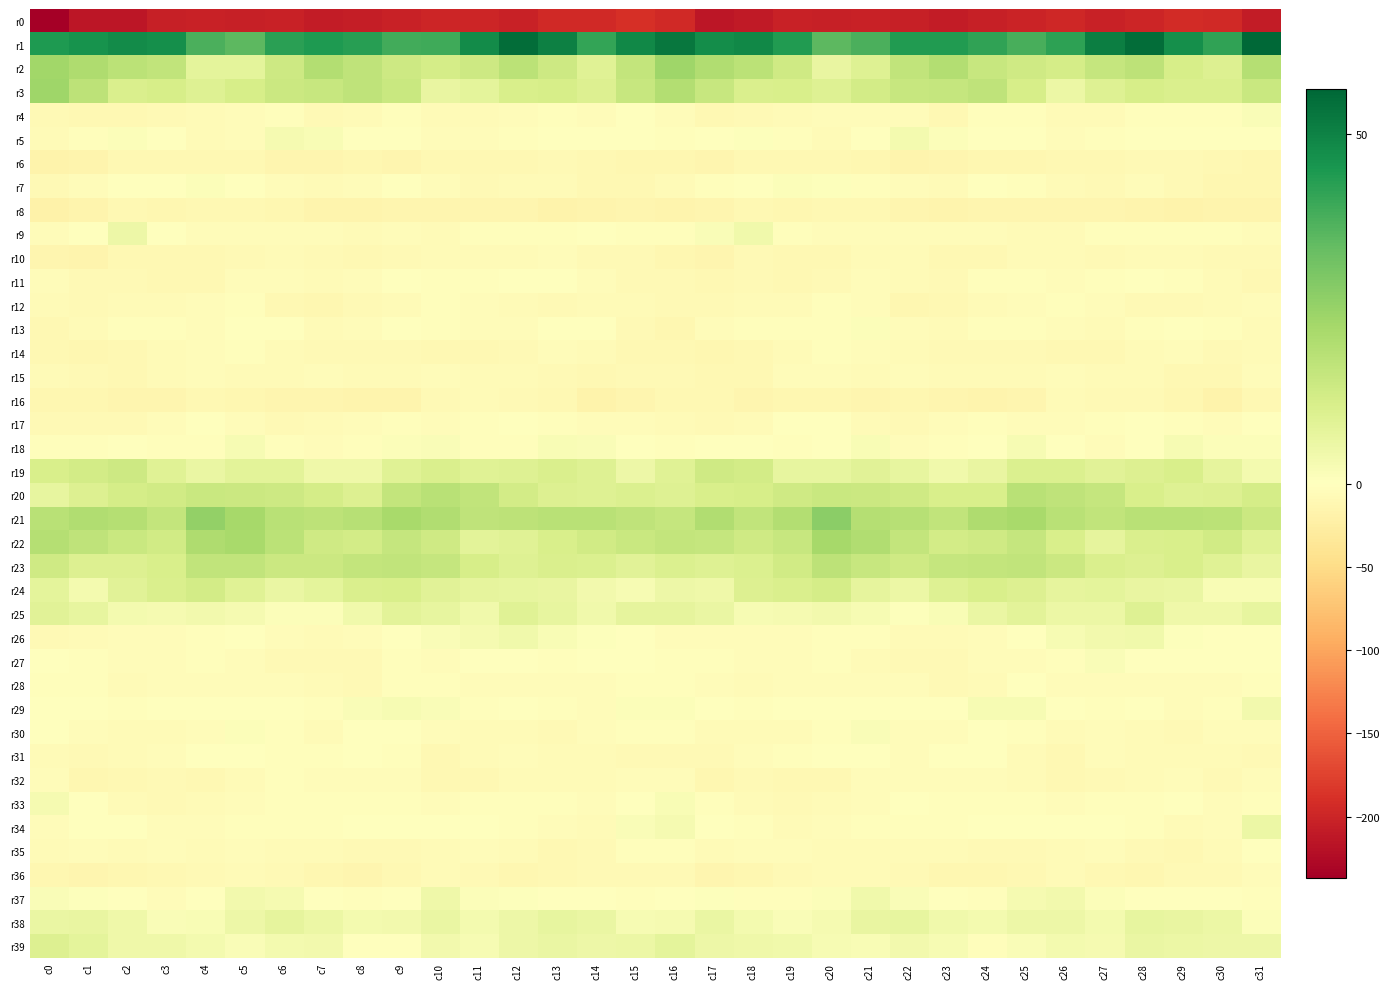

Reading left to right, list all the values displayed in this chart.

r0: c0=-237.0	c1=-214.4	c2=-213.0	c3=-204.9	c4=-202.5	c5=-204.1	c6=-201.9	c7=-207.9	c8=-205.8	c9=-202.4	c10=-198.9	c11=-199.0	c12=-202.2	c13=-194.8	c14=-195.1	c15=-190.2	c16=-194.8	c17=-213.5	c18=-210.1	c19=-202.4	c20=-204.0	c21=-202.8	c22=-204.0	c23=-208.4	c24=-203.9	c25=-201.6	c26=-197.4	c27=-201.8	c28=-199.3	c29=-194.0	c30=-195.3	c31=-208.1
r1: c0=44.2	c1=46.2	c2=48.1	c3=46.9	c4=37.7	c5=35.3	c6=42.6	c7=44.4	c8=42.9	c9=39.2	c10=39.5	c11=47.8	c12=54.8	c13=50.8	c14=41.3	c15=48.7	c16=52.9	c17=47.7	c18=48.8	c19=44.0	c20=35.1	c21=37.7	c22=44.0	c23=43.9	c24=41.9	c25=38.1	c26=42.3	c27=51.0	c28=54.9	c29=46.8	c30=41.9	c31=56.5
r2: c0=23.3	c1=20.7	c2=17.8	c3=16.5	c4=7.8	c5=7.6	c6=13.9	c7=19.5	c8=17.1	c9=13.7	c10=12.0	c11=13.9	c12=18.1	c13=13.9	c14=9.3	c15=15.9	c16=23.8	c17=20.1	c18=17.9	c19=13.5	c20=6.2	c21=9.3	c22=16.7	c23=19.7	c24=15.2	c25=13.4	c26=12.0	c27=15.8	c28=17.5	c29=11.8	c30=10.2	c31=19.0
r3: c0=23.6	c1=17.6	c2=10.9	c3=11.8	c4=9.3	c5=11.5	c6=14.4	c7=15.2	c8=17.1	c9=14.6	c10=6.3	c11=7.9	c12=11.3	c13=11.5	c14=9.8	c15=15.4	c16=19.7	c17=15.1	c18=10.9	c19=11.2	c20=9.3	c21=12.6	c22=15.2	c23=15.7	c24=17.0	c25=11.9	c26=5.6	c27=9.5	c28=11.5	c29=10.9	c30=10.6	c31=15.0
r4: c0=-8.9	c1=-10.4	c2=-9.3	c3=-7.5	c4=-5.9	c5=-5.4	c6=-3.6	c7=-8.9	c8=-6.0	c9=-2.3	c10=-6.3	c11=-6.3	c12=-4.5	c13=-2.1	c14=-3.8	c15=-1.3	c16=-4.3	c17=-10.0	c18=-8.5	c19=-6.9	c20=-5.5	c21=-4.7	c22=-4.8	c23=-9.6	c24=-3.5	c25=-3.2	c26=-6.6	c27=-6.0	c28=-3.5	c29=-2.4	c30=-3.4	c31=1.5
r5: c0=-6.0	c1=-2.5	c2=1.1	c3=-1.6	c4=-5.9	c5=-4.8	c6=2.9	c7=2.1	c8=0.0	c9=0.1	c10=-4.5	c11=-4.2	c12=-2.4	c13=-0.1	c14=-0.7	c15=-0.8	c16=-3.1	c17=-0.6	c18=0.8	c19=-3.2	c20=-6.5	c21=-1.6	c22=3.3	c23=1.1	c24=0.1	c25=-1.1	c26=-5.2	c27=-3.2	c28=-1.5	c29=-0.1	c30=-0.6	c31=-1.8
r6: c0=-17.3	c1=-15.7	c2=-10.5	c3=-10.1	c4=-10.0	c5=-10.6	c6=-14.3	c7=-13.9	c8=-12.4	c9=-13.1	c10=-9.9	c11=-10.0	c12=-9.5	c13=-8.1	c14=-10.0	c15=-11.1	c16=-12.2	c17=-13.7	c18=-9.6	c19=-10.1	c20=-9.6	c21=-12.0	c22=-15.1	c23=-13.0	c24=-12.9	c25=-11.9	c26=-9.6	c27=-10.4	c28=-8.5	c29=-8.6	c30=-10.9	c31=-12.4
r7: c0=-8.6	c1=-4.2	c2=-0.4	c3=0.2	c4=1.3	c5=-1.8	c6=-4.0	c7=-7.0	c8=-4.0	c9=-0.9	c10=-4.1	c11=-8.6	c12=-5.9	c13=-7.2	c14=-10.1	c15=-10.4	c16=-6.7	c17=-2.7	c18=-0.2	c19=1.2	c20=0.7	c21=-2.9	c22=-5.0	c23=-7.4	c24=-1.5	c25=-1.9	c26=-6.2	c27=-8.5	c28=-5.3	c29=-8.6	c30=-11.5	c31=-11.1
r8: c0=-19.5	c1=-15.4	c2=-10.9	c3=-11.3	c4=-11.0	c5=-9.3	c6=-11.8	c7=-15.5	c8=-15.3	c9=-13.7	c10=-13.2	c11=-13.1	c12=-14.8	c13=-17.7	c14=-16.4	c15=-14.3	c16=-14.9	c17=-13.6	c18=-10.9	c19=-11.6	c20=-10.2	c21=-9.4	c22=-13.5	c23=-15.9	c24=-14.5	c25=-13.5	c26=-13.5	c27=-13.0	c28=-16.1	c29=-17.6	c30=-16.6	c31=-15.6
r9: c0=-4.4	c1=-0.2	c2=5.1	c3=-1.1	c4=-5.0	c5=-5.2	c6=-4.4	c7=-4.5	c8=-5.9	c9=-5.4	c10=-6.2	c11=-3.3	c12=-2.6	c13=-2.8	c14=-1.7	c15=-2.5	c16=-3.0	c17=1.6	c18=4.1	c19=-3.7	c20=-5.3	c21=-4.6	c22=-3.9	c23=-5.4	c24=-5.3	c25=-6.0	c26=-5.6	c27=-2.1	c28=-3.0	c29=-2.4	c30=-2.7	c31=-4.9
r10: c0=-13.9	c1=-15.1	c2=-10.2	c3=-9.6	c4=-9.9	c5=-7.5	c6=-6.1	c7=-9.2	c8=-10.8	c9=-8.3	c10=-7.2	c11=-7.4	c12=-7.3	c13=-5.3	c14=-7.6	c15=-9.2	c16=-12.6	c17=-14.2	c18=-8.8	c19=-10.0	c20=-9.4	c21=-6.3	c22=-6.7	c23=-10.5	c24=-10.1	c25=-7.4	c26=-7.3	c27=-7.9	c28=-5.9	c29=-6.3	c30=-8.7	c31=-8.9
r11: c0=-4.8	c1=-8.7	c2=-8.2	c3=-9.5	c4=-9.3	c5=-5.4	c6=-5.0	c7=-7.3	c8=-5.1	c9=-1.3	c10=-3.7	c11=-3.6	c12=-0.5	c13=-1.2	c14=-5.5	c15=-8.5	c16=-8.4	c17=-9.6	c18=-8.1	c19=-9.8	c20=-7.8	c21=-4.6	c22=-5.8	c23=-7.7	c24=-2.8	c25=-1.9	c26=-4.0	c27=-2.7	c28=-0.1	c29=-2.7	c30=-7.3	c31=-9.9
r12: c0=-6.6	c1=-7.9	c2=-7.0	c3=-6.6	c4=-4.9	c5=-3.6	c6=-9.8	c7=-11.3	c8=-8.3	c9=-5.6	c10=-3.0	c11=-4.3	c12=-7.0	c13=-8.1	c14=-7.1	c15=-6.7	c16=-7.7	c17=-7.9	c18=-7.2	c19=-6.2	c20=-3.5	c21=-5.4	c22=-11.7	c23=-9.9	c24=-7.3	c25=-4.2	c26=-3.4	c27=-4.9	c28=-8.1	c29=-7.5	c30=-6.6	c31=-4.8
r13: c0=-10.4	c1=-5.9	c2=-3.2	c3=-2.7	c4=-4.4	c5=0.4	c6=-1.6	c7=-6.1	c8=-4.7	c9=-1.7	c10=-3.3	c11=-5.4	c12=-4.3	c13=-1.5	c14=-1.7	c15=-8.3	c16=-11.4	c17=-4.6	c18=-3.0	c19=-3.6	c20=-3.0	c21=1.1	c22=-4.0	c23=-6.3	c24=-2.9	c25=-2.1	c26=-4.1	c27=-5.6	c28=-3.3	c29=-0.7	c30=-3.0	c31=-6.1
r14: c0=-10.2	c1=-11.5	c2=-10.6	c3=-7.2	c4=-3.7	c5=-3.0	c6=-5.9	c7=-8.3	c8=-8.5	c9=-7.9	c10=-10.0	c11=-10.9	c12=-8.7	c13=-5.5	c14=-7.3	c15=-9.4	c16=-9.7	c17=-11.7	c18=-9.6	c19=-5.9	c20=-2.7	c21=-3.9	c22=-6.9	c23=-8.8	c24=-7.9	c25=-8.6	c26=-10.5	c27=-10.7	c28=-7.3	c29=-5.3	c30=-8.1	c31=-6.3
r15: c0=-6.4	c1=-9.1	c2=-10.1	c3=-7.0	c4=-4.4	c5=-6.9	c6=-6.7	c7=-5.1	c8=-7.0	c9=-6.4	c10=-4.5	c11=-6.1	c12=-5.9	c13=-8.4	c14=-10.6	c15=-8.9	c16=-7.8	c17=-9.9	c18=-9.4	c19=-5.0	c20=-5.4	c21=-7.2	c22=-5.5	c23=-5.7	c24=-7.0	c25=-5.8	c26=-4.7	c27=-6.7	c28=-6.2	c29=-9.6	c30=-9.3	c31=-4.8
r16: c0=-11.5	c1=-11.4	c2=-13.0	c3=-13.1	c4=-10.7	c5=-12.7	c6=-13.7	c7=-13.0	c8=-16.0	c9=-15.3	c10=-7.8	c11=-6.7	c12=-9.1	c13=-9.5	c14=-16.7	c15=-14.7	c16=-10.2	c17=-10.8	c18=-14.2	c19=-11.2	c20=-11.5	c21=-13.4	c22=-13.0	c23=-14.1	c24=-16.4	c25=-13.1	c26=-5.9	c27=-8.6	c28=-8.5	c29=-11.9	c30=-16.7	c31=-11.0
r17: c0=-8.2	c1=-7.9	c2=-7.9	c3=-4.1	c4=-0.4	c5=-5.1	c6=-7.8	c7=-5.8	c8=-3.7	c9=-2.9	c10=-5.2	c11=-3.7	c12=-1.7	c13=-1.9	c14=-4.5	c15=-4.2	c16=-5.6	c17=-7.6	c18=-7.1	c19=-1.8	c20=-1.2	c21=-7.1	c22=-7.4	c23=-4.8	c24=-3.3	c25=-3.9	c26=-5.1	c27=-2.8	c28=-1.6	c29=-2.7	c30=-4.0	c31=-0.3
r18: c0=-2.1	c1=-1.9	c2=0.1	c3=-2.2	c4=-2.5	c5=2.2	c6=-2.4	c7=-5.0	c8=-2.5	c9=1.3	c10=1.4	c11=-3.3	c12=-2.1	c13=1.9	c14=1.7	c15=-0.3	c16=-2.0	c17=-0.9	c18=-0.2	c19=-3.2	c20=-0.7	c21=1.9	c22=-4.9	c23=-3.7	c24=-1.6	c25=2.3	c26=-0.2	c27=-4.2	c28=-0.5	c29=2.5	c30=1.3	c31=1.1
r19: c0=11.2	c1=12.5	c2=13.8	c3=9.0	c4=5.9	c5=8.3	c6=8.0	c7=4.6	c8=4.7	c9=9.3	c10=10.8	c11=9.1	c12=9.5	c13=10.9	c14=9.3	c15=5.1	c16=8.9	c17=13.4	c18=12.5	c19=6.8	c20=6.7	c21=8.6	c22=6.8	c23=4.2	c24=6.2	c25=10.5	c26=10.2	c27=8.8	c28=9.9	c29=11.1	c30=7.3	c31=3.4
r20: c0=7.0	c1=10.1	c2=12.0	c3=12.8	c4=14.7	c5=14.4	c6=14.0	c7=12.3	c8=10.1	c9=16.0	c10=18.1	c11=16.4	c12=12.6	c13=9.7	c14=9.4	c15=10.6	c16=9.4	c17=11.4	c18=11.5	c19=13.6	c20=14.8	c21=14.2	c22=13.7	c23=11.1	c24=11.4	c25=18.1	c26=17.0	c27=15.5	c28=11.1	c29=9.5	c30=9.7	c31=12.2
r21: c0=18.1	c1=20.2	c2=19.1	c3=16.2	c4=26.0	c5=22.5	c6=18.4	c7=17.3	c8=18.6	c9=22.1	c10=19.9	c11=16.9	c12=17.4	c13=18.3	c14=18.5	c15=16.9	c16=15.7	c17=20.0	c18=16.7	c19=19.5	c20=27.0	c21=19.2	c22=18.7	c23=16.6	c24=20.4	c25=21.9	c26=18.3	c27=16.6	c28=18.3	c29=18.3	c30=18.0	c31=14.4
r22: c0=19.4	c1=16.9	c2=14.9	c3=12.8	c4=20.4	c5=21.9	c6=17.7	c7=13.7	c8=12.4	c9=15.6	c10=13.4	c11=8.1	c12=9.2	c13=11.3	c14=13.0	c15=14.6	c16=16.0	c17=15.8	c18=13.6	c19=15.2	c20=22.5	c21=20.1	c22=16.1	c23=12.7	c24=13.3	c25=15.7	c26=11.1	c27=7.2	c28=10.6	c29=11.5	c30=13.2	c31=9.1
r23: c0=13.4	c1=9.8	c2=10.0	c3=11.3	c4=16.5	c5=16.5	c6=14.2	c7=14.4	c8=15.9	c9=16.7	c10=15.8	c11=11.7	c12=9.7	c13=10.8	c14=10.4	c15=8.8	c16=10.3	c17=9.4	c18=10.2	c19=12.8	c20=17.6	c21=15.5	c22=13.6	c23=15.5	c24=16.1	c25=16.4	c26=14.2	c27=10.6	c28=9.7	c29=11.2	c30=8.9	c31=6.4
r24: c0=7.6	c1=3.5	c2=8.7	c3=10.9	c4=12.4	c5=8.9	c6=6.0	c7=7.9	c8=10.9	c9=11.3	c10=8.4	c11=7.5	c12=6.8	c13=6.3	c14=3.9	c15=2.5	c16=5.2	c17=4.7	c18=10.0	c19=11.0	c20=12.2	c21=7.5	c22=5.6	c23=9.7	c24=11.4	c25=10.2	c26=7.5	c27=7.6	c28=6.5	c29=5.8	c30=2.0	c31=2.2
r25: c0=8.6	c1=7.0	c2=3.2	c3=2.7	c4=3.8	c5=2.8	c6=1.2	c7=1.0	c8=4.1	c9=8.2	c10=7.1	c11=4.3	c12=9.1	c13=7.0	c14=4.1	c15=7.5	c16=7.2	c17=6.0	c18=2.5	c19=3.0	c20=3.6	c21=2.3	c22=0.7	c23=1.8	c24=5.9	c25=8.3	c26=5.4	c27=5.7	c28=9.7	c29=4.8	c30=4.8	c31=6.9
r26: c0=-7.8	c1=-6.6	c2=-4.5	c3=-5.1	c4=-3.3	c5=-1.7	c6=-4.6	c7=-7.0	c8=-5.1	c9=-1.5	c10=1.6	c11=3.0	c12=4.4	c13=1.8	c14=0.6	c15=-0.2	c16=-4.5	c17=-5.0	c18=-4.6	c19=-4.2	c20=-3.0	c21=-2.0	c22=-6.4	c23=-6.4	c24=-3.8	c25=-0.5	c26=2.4	c27=3.6	c28=4.0	c29=0.8	c30=0.3	c31=0.4
r27: c0=-0.9	c1=-3.0	c2=-4.1	c3=-5.5	c4=-2.5	c5=-4.4	c6=-7.8	c7=-8.5	c8=-7.4	c9=-3.7	c10=-4.0	c11=0.4	c12=0.1	c13=-2.0	c14=-0.3	c15=-0.2	c16=-2.0	c17=-3.2	c18=-5.0	c19=-3.9	c20=-3.0	c21=-5.9	c22=-8.1	c23=-8.6	c24=-5.4	c25=-4.0	c26=-2.6	c27=1.4	c28=-1.0	c29=-1.6	c30=-0.3	c31=-0.3
r28: c0=-3.5	c1=-3.1	c2=-6.0	c3=-4.5	c4=-4.3	c5=-5.1	c6=-5.0	c7=-6.5	c8=-8.1	c9=-2.7	c10=-2.4	c11=-4.9	c12=-5.0	c13=-4.8	c14=-4.7	c15=-3.6	c16=-2.7	c17=-3.8	c18=-5.8	c19=-3.9	c20=-5.3	c21=-4.8	c22=-5.2	c23=-7.7	c24=-6.2	c25=-1.4	c26=-3.7	c27=-5.1	c28=-4.9	c29=-4.8	c30=-4.6	c31=-2.2
r29: c0=-1.5	c1=-0.3	c2=-2.8	c3=0.2	c4=-0.5	c5=-0.9	c6=-0.5	c7=-2.2	c8=1.4	c9=2.4	c10=1.6	c11=-2.3	c12=-1.4	c13=-2.6	c14=-5.0	c15=1.2	c16=1.0	c17=-1.3	c18=-1.9	c19=0.4	c20=-1.4	c21=-0.5	c22=-1.2	c23=-1.2	c24=2.5	c25=2.5	c26=0.2	c27=-3.2	c28=-0.4	c29=-4.8	c30=-2.4	c31=4.0
r30: c0=-1.8	c1=-5.4	c2=-6.4	c3=-5.8	c4=-4.1	c5=1.3	c6=-2.1	c7=-6.6	c8=-1.2	c9=-1.6	c10=-5.0	c11=-6.0	c12=-5.8	c13=-8.3	c14=-5.3	c15=-3.0	c16=-2.6	c17=-6.1	c18=-5.7	c19=-5.7	c20=-2.6	c21=1.4	c22=-5.1	c23=-4.5	c24=-0.7	c25=-2.4	c26=-6.2	c27=-5.1	c28=-7.3	c29=-7.5	c30=-4.1	c31=-4.5
r31: c0=-7.3	c1=-8.5	c2=-6.2	c3=-4.5	c4=-1.6	c5=-0.2	c6=-2.5	c7=-3.6	c8=-0.3	c9=-3.5	c10=-9.4	c11=-5.9	c12=-4.5	c13=-6.6	c14=-7.0	c15=-7.8	c16=-9.1	c17=-7.5	c18=-5.1	c19=-3.4	c20=-1.4	c21=-0.4	c22=-4.1	c23=-1.8	c24=-0.7	c25=-5.7	c26=-9.5	c27=-3.8	c28=-6.3	c29=-6.4	c30=-7.1	c31=-8.6
r32: c0=-4.4	c1=-11.2	c2=-10.2	c3=-9.1	c4=-9.4	c5=-6.9	c6=-3.4	c7=-4.3	c8=-3.9	c9=-5.1	c10=-9.7	c11=-9.6	c12=-7.1	c13=-5.6	c14=-7.1	c15=-5.3	c16=-5.3	c17=-11.3	c18=-9.0	c19=-9.3	c20=-9.5	c21=-4.7	c22=-3.9	c23=-4.2	c24=-3.9	c25=-6.7	c26=-10.6	c27=-8.5	c28=-6.8	c29=-5.5	c30=-7.6	c31=-5.3
r33: c0=2.8	c1=-1.4	c2=-5.7	c3=-8.5	c4=-6.9	c5=-5.5	c6=-2.1	c7=-2.0	c8=-2.6	c9=-3.1	c10=-3.8	c11=-3.6	c12=-3.1	c13=-1.9	c14=-4.1	c15=-1.7	c16=2.2	c17=-2.9	c18=-6.8	c19=-8.4	c20=-6.6	c21=-4.2	c22=-1.4	c23=-2.2	c24=-2.8	c25=-3.6	c26=-3.9	c27=-3.1	c28=-3.1	c29=-1.7	c30=-5.1	c31=-2.2
r34: c0=-4.6	c1=-1.7	c2=-1.0	c3=-5.0	c4=-4.9	c5=-2.8	c6=-2.8	c7=-3.3	c8=-1.1	c9=-1.3	c10=-1.6	c11=-1.3	c12=-2.3	c13=-4.7	c14=-6.5	c15=1.6	c16=2.9	c17=-0.5	c18=-2.0	c19=-5.9	c20=-4.1	c21=-2.6	c22=-3.1	c23=-2.3	c24=-0.9	c25=-1.7	c26=-1.4	c27=-1.5	c28=-3.0	c29=-5.8	c30=-4.7	c31=5.5
r35: c0=-6.6	c1=-5.2	c2=-6.4	c3=-4.2	c4=-6.4	c5=-5.4	c6=-6.1	c7=-5.7	c8=-7.7	c9=-8.3	c10=-7.3	c11=-4.8	c12=-6.7	c13=-10.7	c14=-8.8	c15=-3.0	c16=-1.9	c17=-5.6	c18=-5.2	c19=-4.7	c20=-6.4	c21=-5.9	c22=-5.8	c23=-6.5	c24=-7.6	c25=-8.7	c26=-5.7	c27=-5.1	c28=-8.4	c29=-10.7	c30=-6.6	c31=-0.4
r36: c0=-11.3	c1=-13.5	c2=-12.8	c3=-10.5	c4=-7.8	c5=-7.1	c6=-7.6	c7=-11.4	c8=-13.1	c9=-10.5	c10=-6.8	c11=-8.1	c12=-12.7	c13=-10.2	c14=-8.2	c15=-7.5	c16=-8.9	c17=-13.5	c18=-12.2	c19=-9.1	c20=-7.3	c21=-7.3	c22=-8.6	c23=-12.9	c24=-11.9	c25=-9.6	c26=-5.7	c27=-10.6	c28=-12.5	c29=-9.1	c30=-7.5	c31=-5.4
r37: c0=1.4	c1=0.6	c2=-1.2	c3=-4.1	c4=-0.5	c5=3.8	c6=2.7	c7=0.1	c8=-2.9	c9=0.4	c10=4.7	c11=1.3	c12=0.6	c13=-1.2	c14=-1.1	c15=-3.5	c16=-1.1	c17=0.5	c18=-3.3	c19=-2.7	c20=1.2	c21=4.3	c22=1.5	c23=-1.1	c24=-2.5	c25=3.0	c26=3.6	c27=0.9	c28=-0.2	c29=-1.2	c30=-1.4	c31=-3.5
r38: c0=5.9	c1=6.3	c2=4.8	c3=1.6	c4=2.0	c5=5.1	c6=7.1	c7=5.3	c8=3.3	c9=3.9	c10=6.0	c11=3.5	c12=5.1	c13=6.9	c14=6.1	c15=2.2	c16=3.0	c17=5.9	c18=3.4	c19=1.4	c20=3.1	c21=6.4	c22=6.8	c23=4.2	c24=3.1	c25=5.2	c26=5.2	c27=3.2	c28=6.9	c29=6.3	c30=5.6	c31=0.9
r39: c0=10.0	c1=7.5	c2=4.5	c3=4.6	c4=3.1	c5=1.3	c6=3.2	c7=4.0	c8=-1.0	c9=-0.4	c10=3.6	c11=2.5	c12=4.9	c13=6.0	c14=5.2	c15=5.5	c16=7.5	c17=5.3	c18=4.5	c19=4.1	c20=2.5	c21=1.9	c22=3.9	c23=2.5	c24=-2.0	c25=1.6	c26=3.4	c27=2.8	c28=6.0	c29=5.4	c30=5.3	c31=5.2